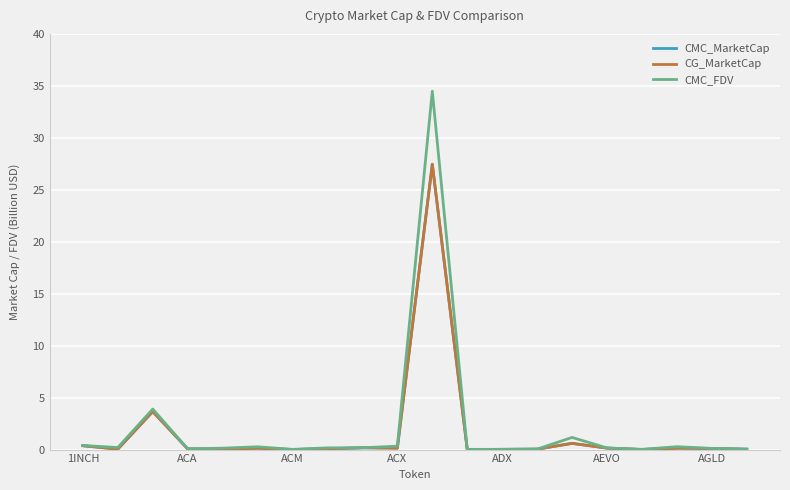

Which series has the largest total across all categories?

CMC_FDV